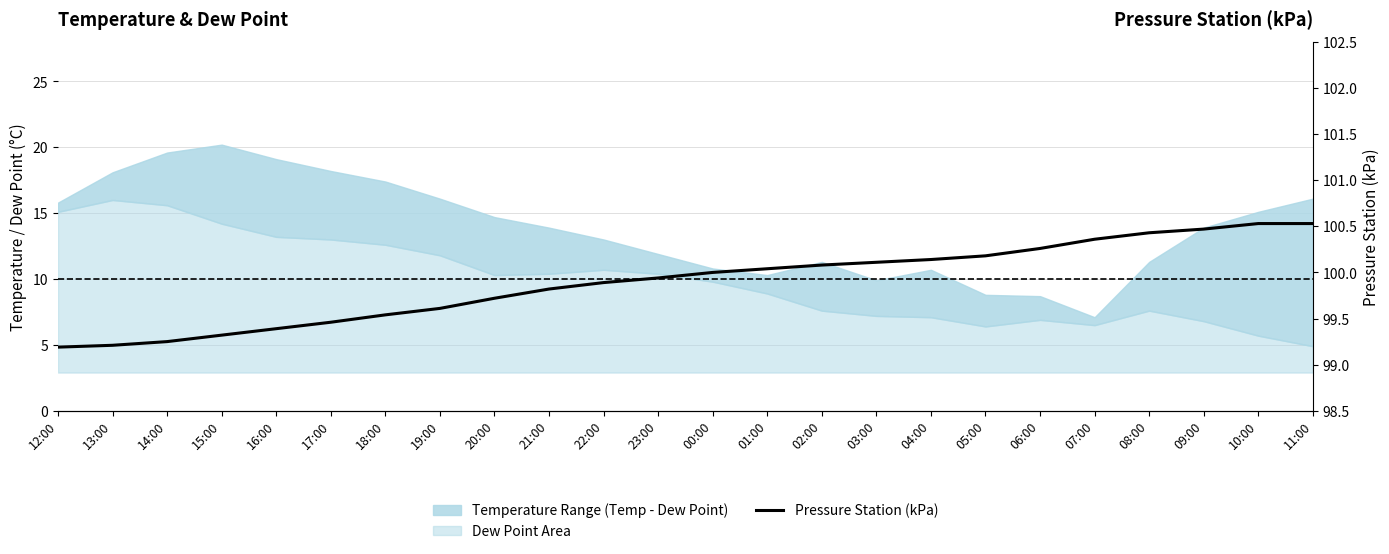

What is the difference between the maximum and minimum values?

1.3